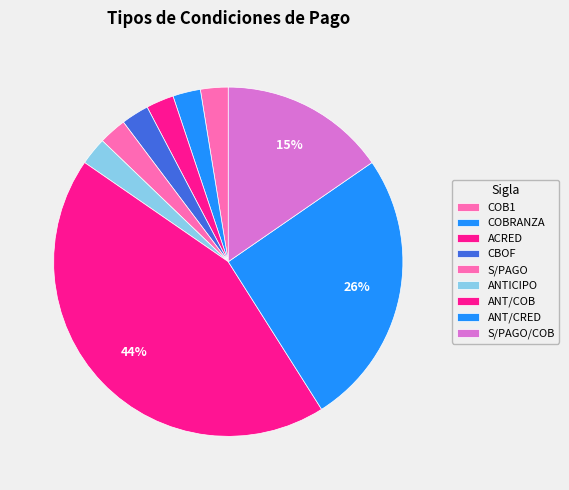

Does CBOF represent more than half of the total?

No